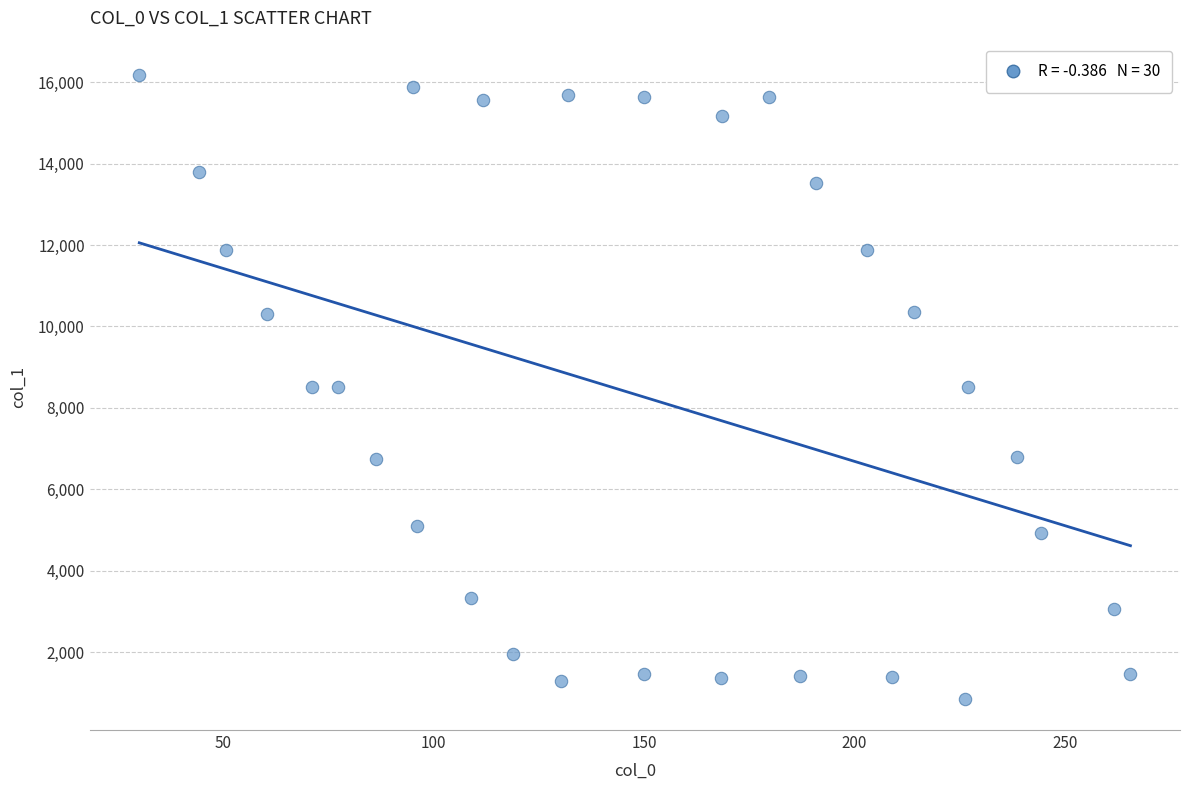

What is the range of X values (max minus min)?

235.4